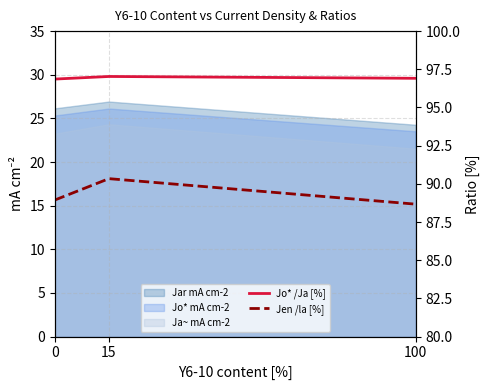

At which label does Jen /la [%] reach its peak?

15